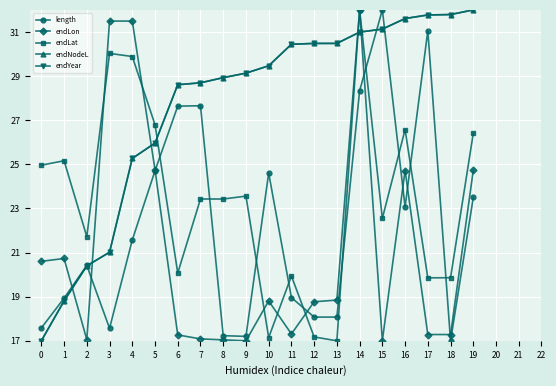

True or false: endLon has more than 1 interior local peaks.

True